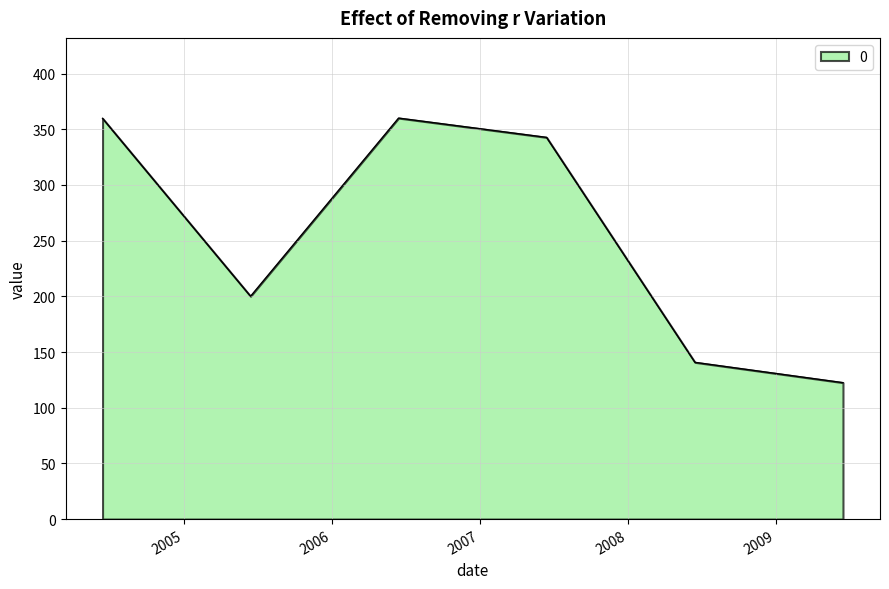

What is the average value?

254.3